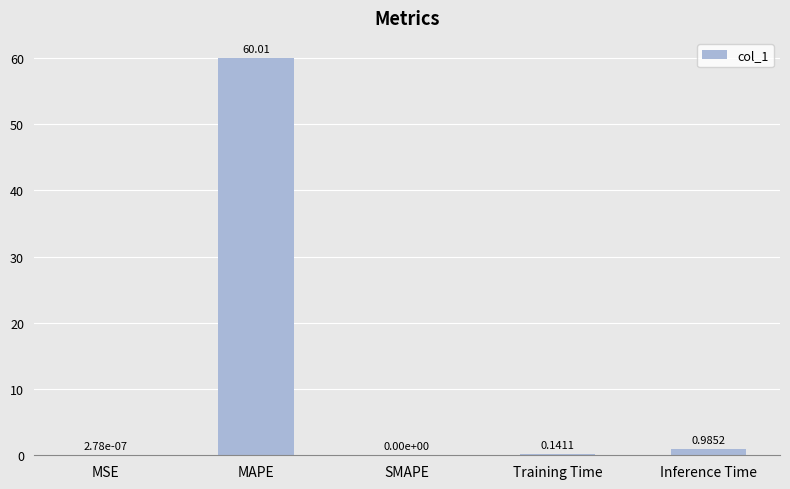

What is the greatest value displayed?

60.0